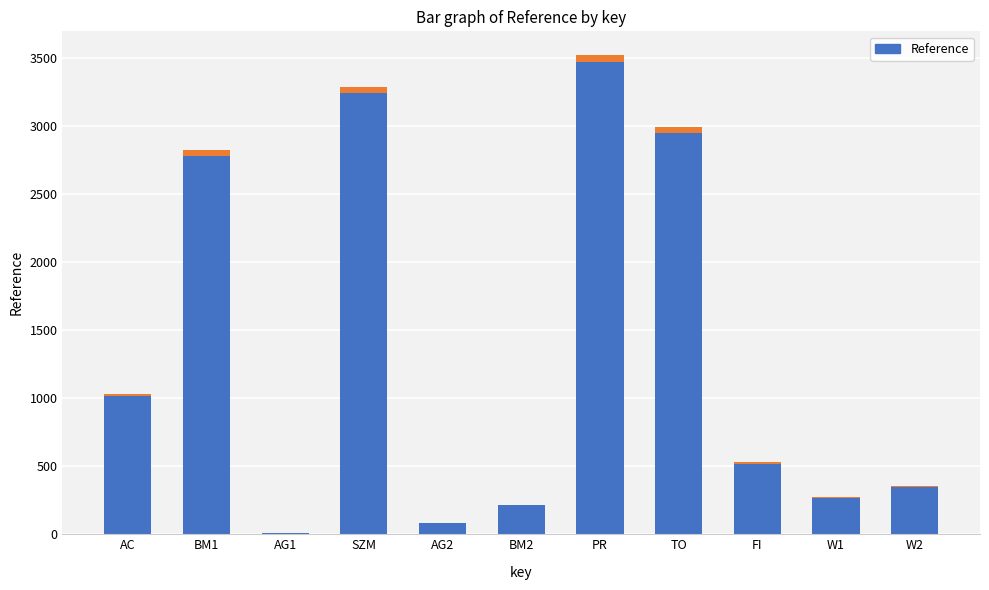

Rank the categories by value from highest to lowest.

PR, SZM, TO, BM1, AC, FI, W2, W1, BM2, AG2, AG1